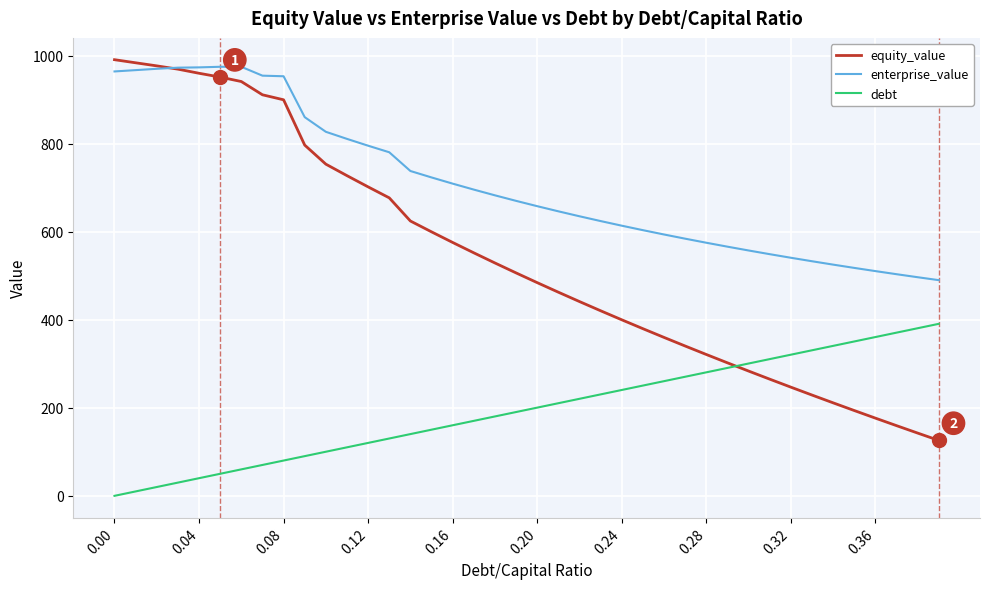

List the series in order of their overall mean, highest first.

enterprise_value, equity_value, debt